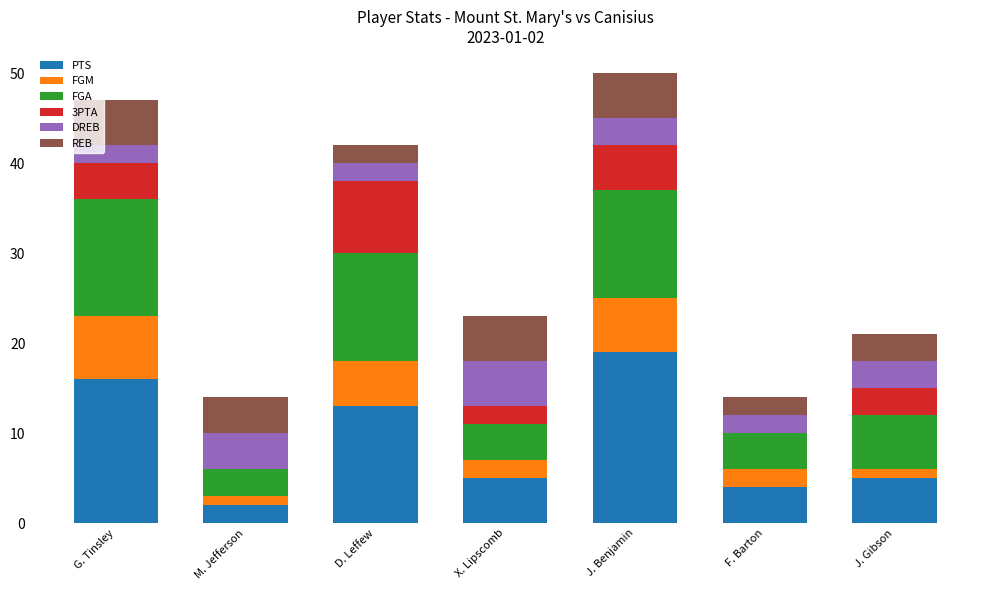

Count the number of data series in this chart.

6